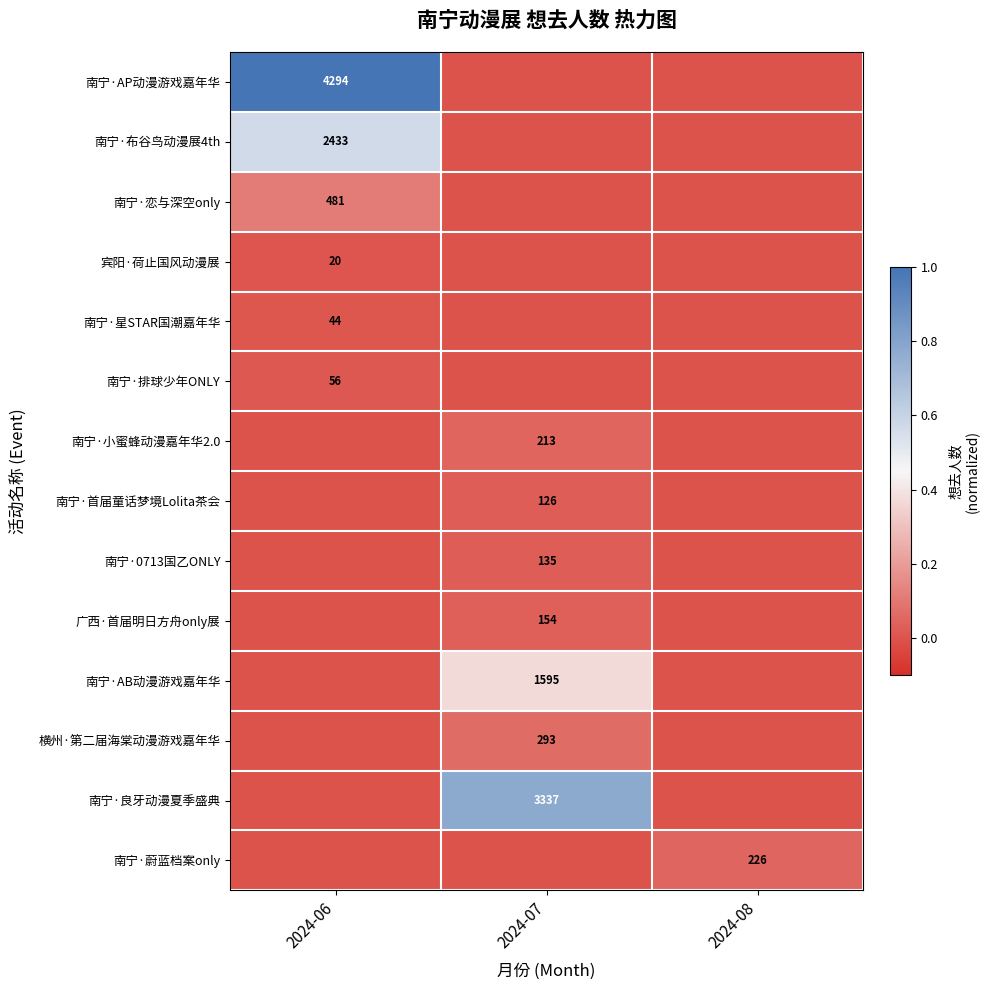

True or false: 南宁·排球少年ONLY has a value of 33 at 2024-06.

False